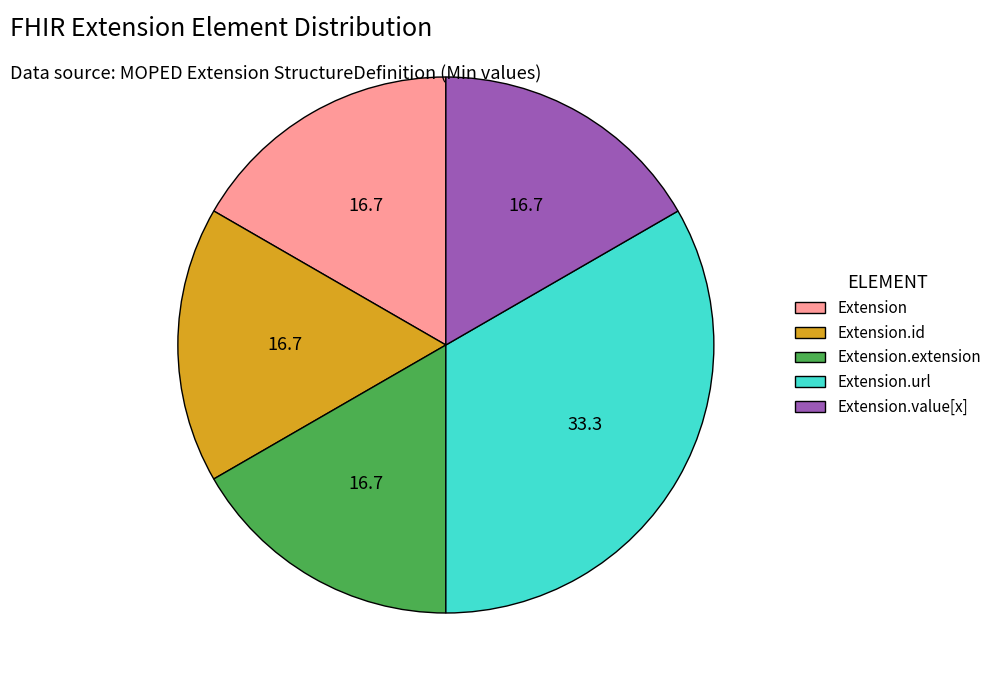

Is there a majority slice in this chart?

No